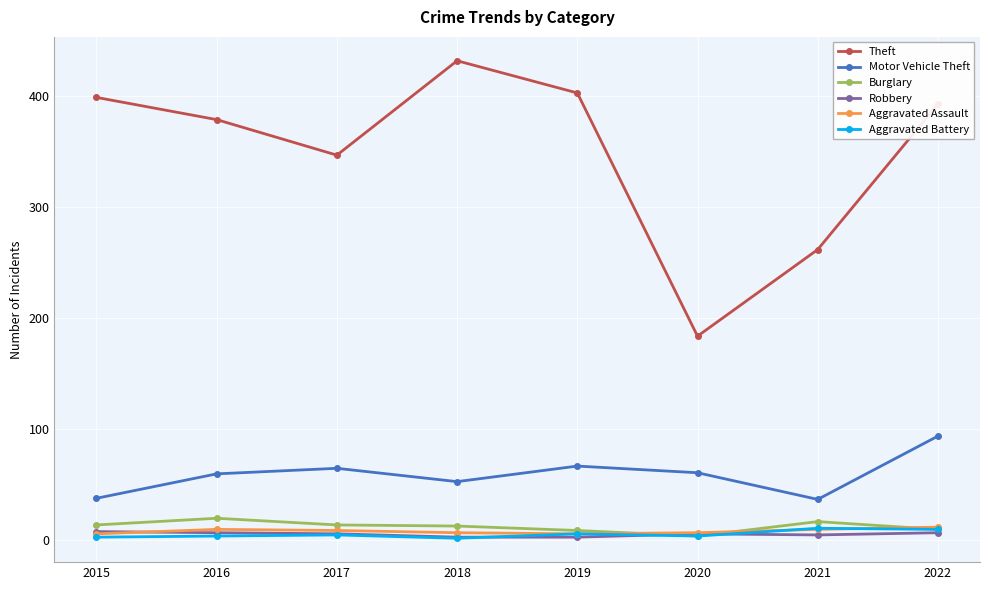

At which category does Motor Vehicle Theft reach its first local valley?

2018